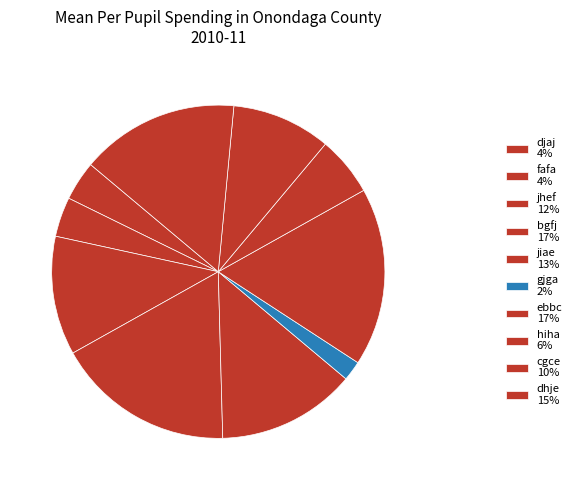

Count the number of slices in the pie.

10